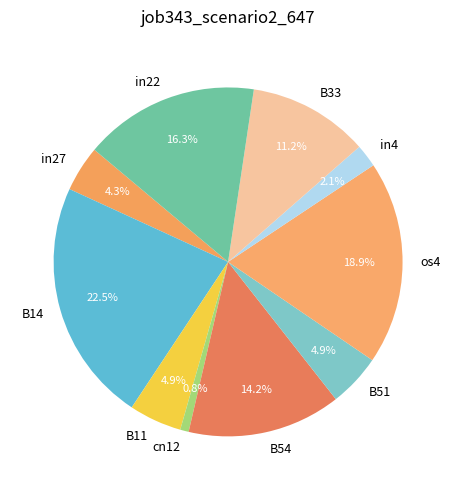

To the nearest percent, what portion does in4 represent?

2%